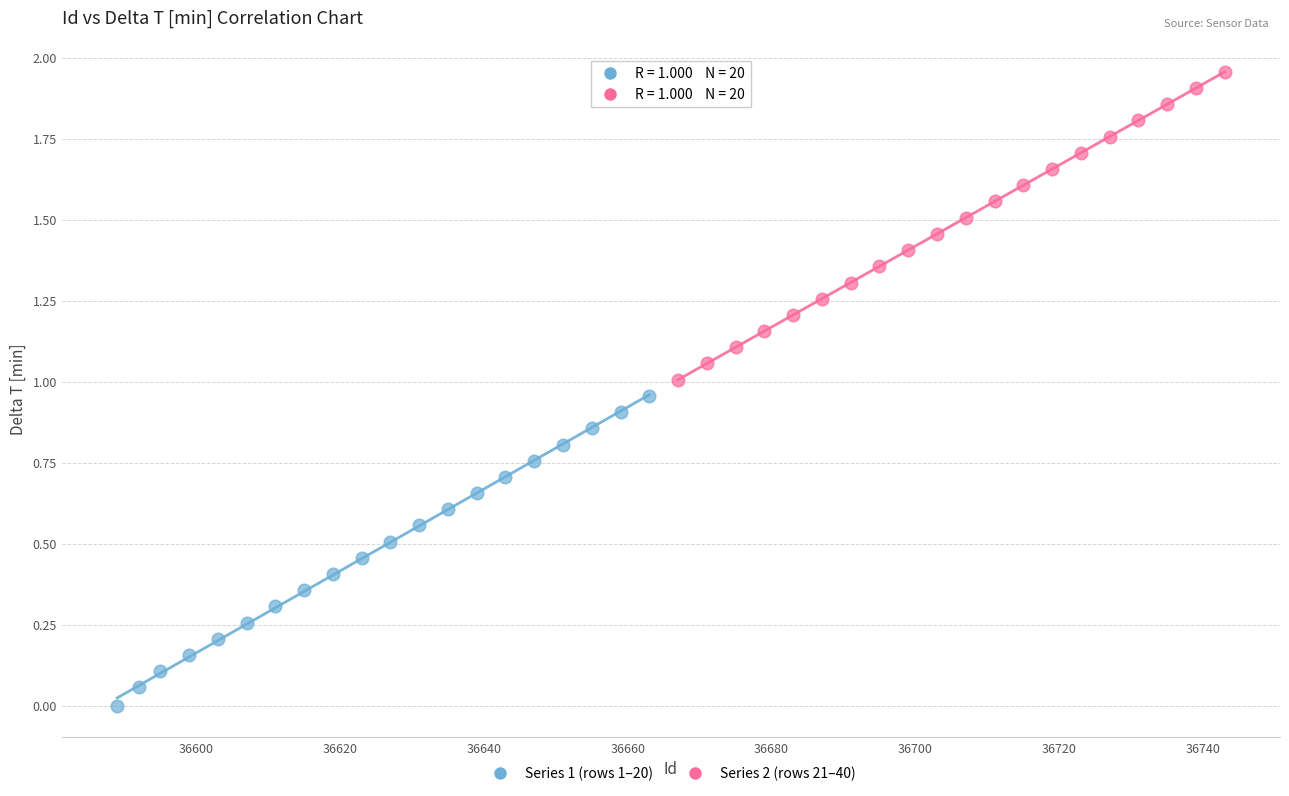

Which series contains the highest Y value?

Series 2 (rows 21–40)